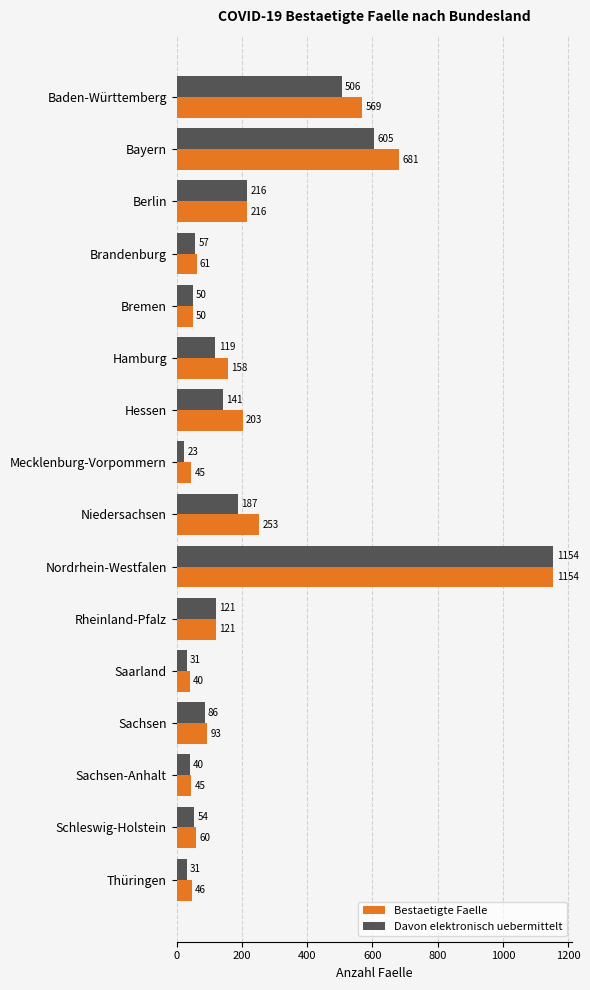

The value of Davon elektronisch uebermittelt at Brandenburg is 57. True or false?

True